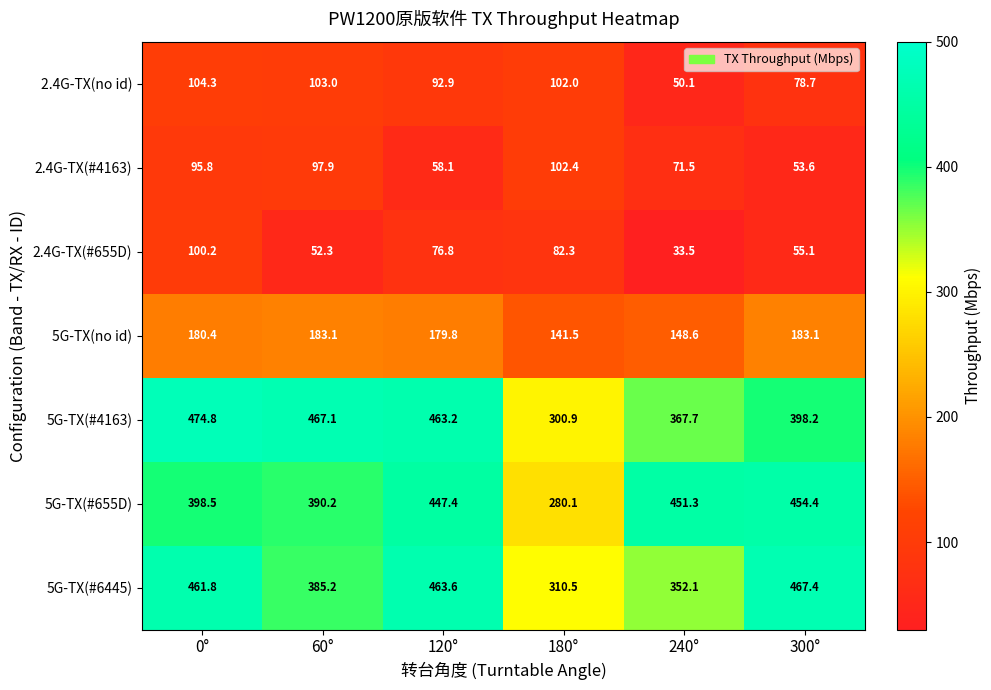

Between 60° and 180°, which series saw the biggest shift?

5G-TX(#4163)